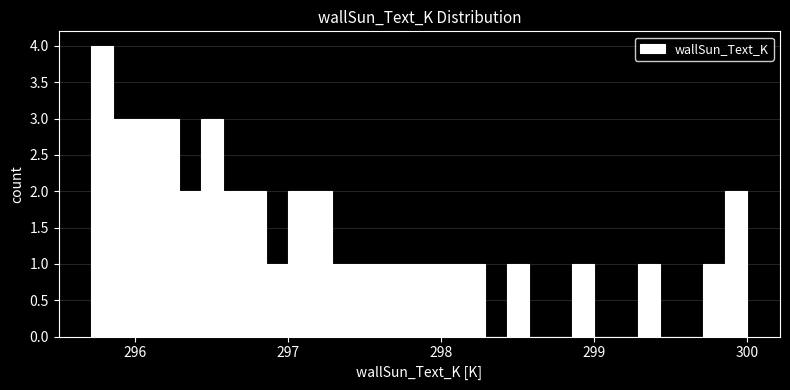

Read against the x-axis, roughly where is the centre of the tallest bar?

295.8